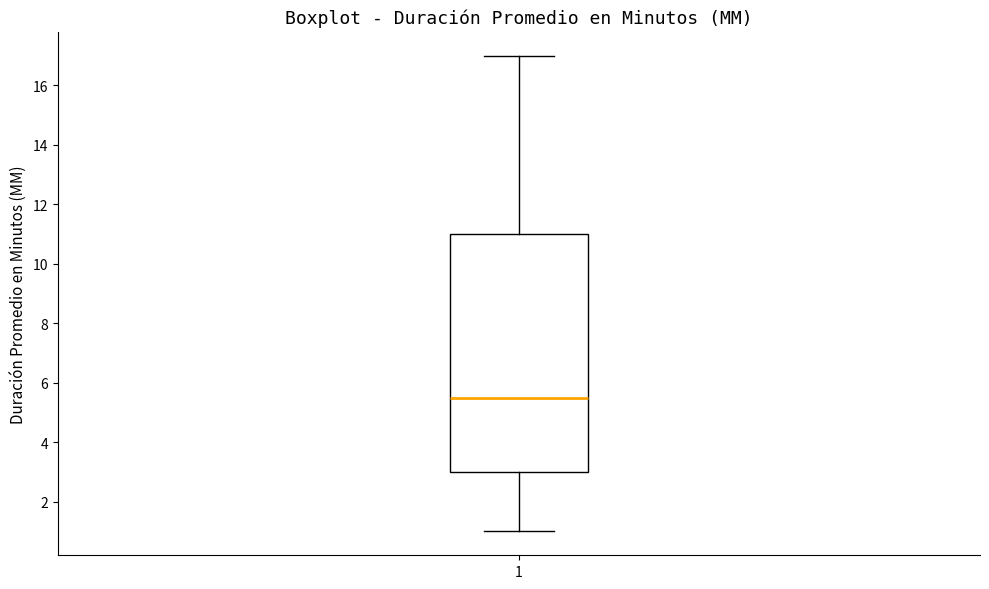

Where is the lower edge of the box at x = 1 on the y-axis? The values are not printed on the chart, so give them approximately, as read against the axis.

3.0